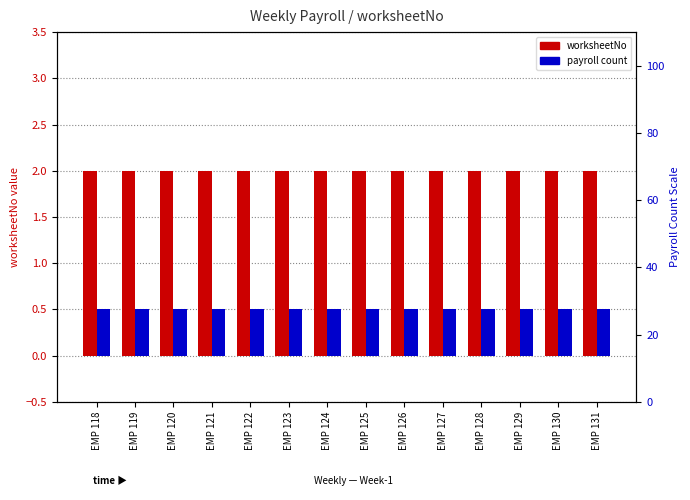

Rank the series by their average value, from lowest to highest.

payroll count, worksheetNo